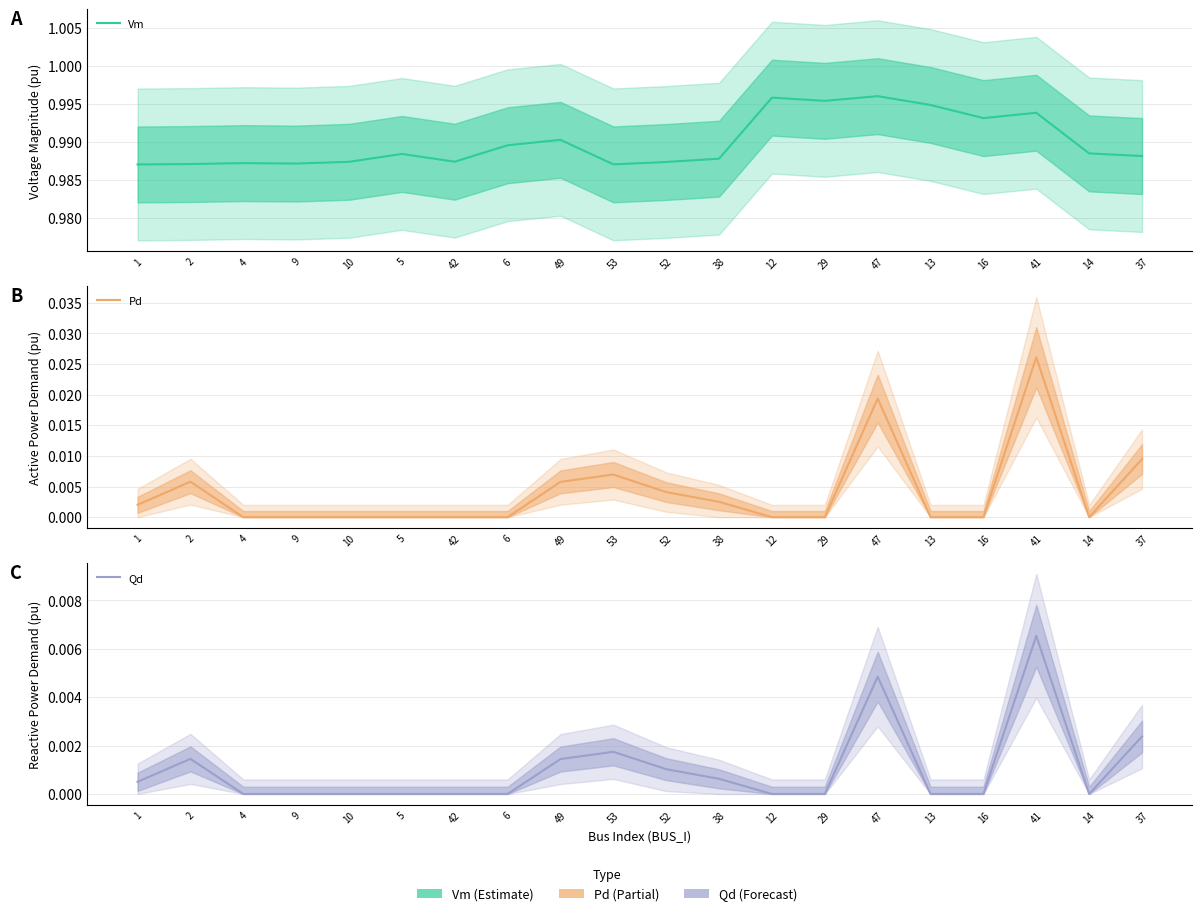

True or false: Pd and Vm cross at least once.

False